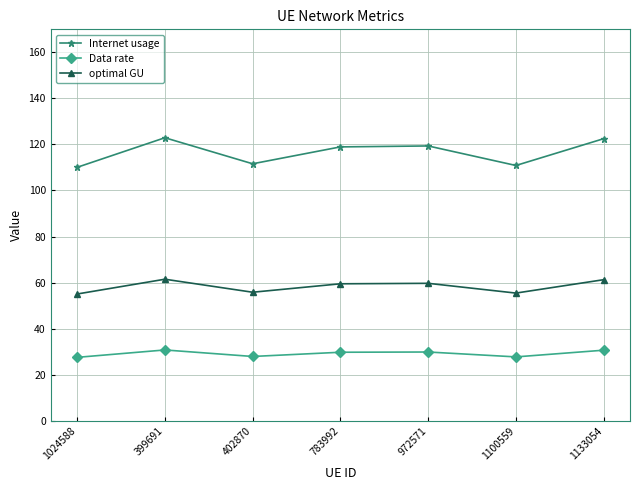

Is it true that optimal GU equals 17.2 at 972571?

False